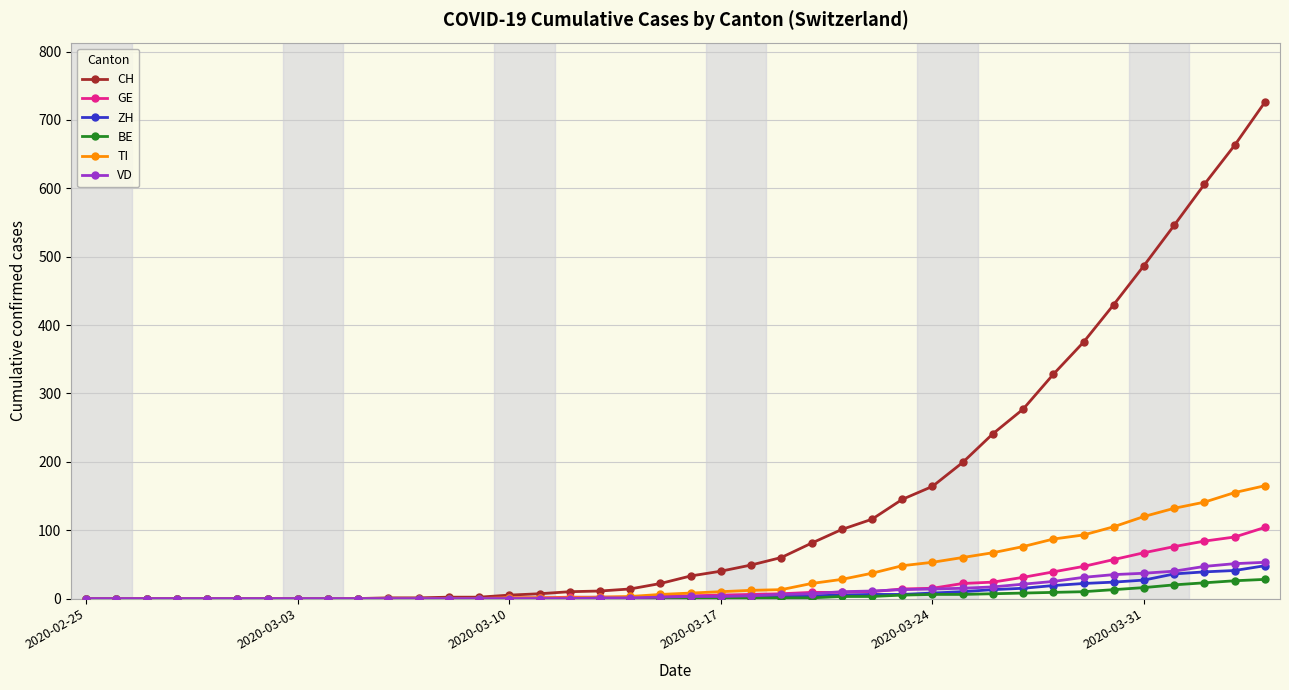

What is the greatest value displayed?

726